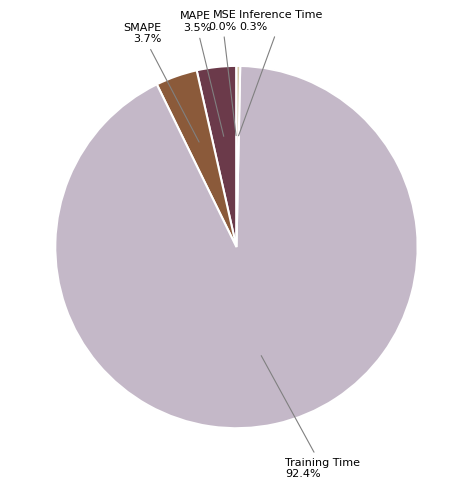

Is there any slice that represents more than half of the pie?

Yes